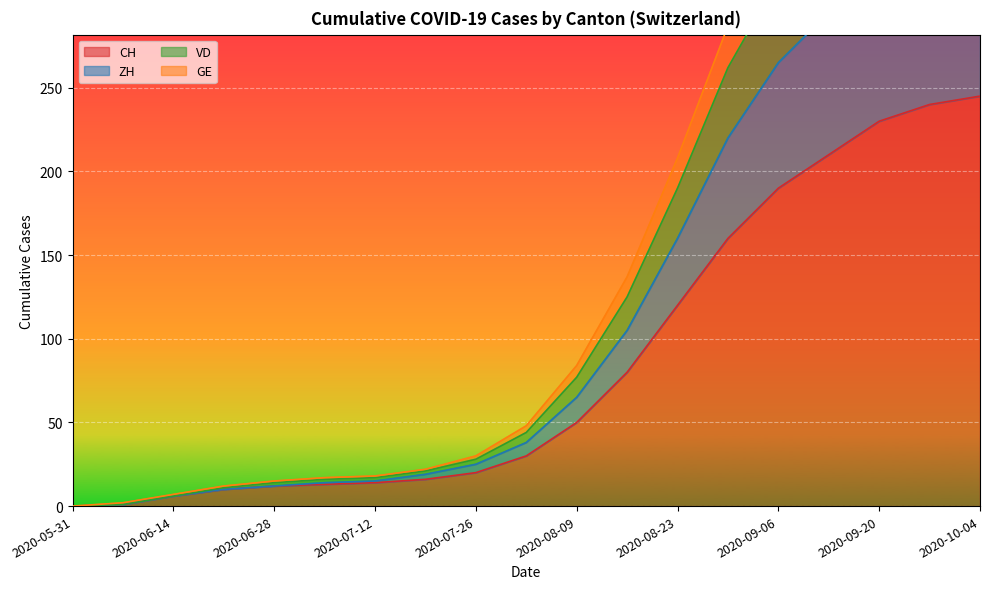

True or false: VD and ZH cross at least once.

False